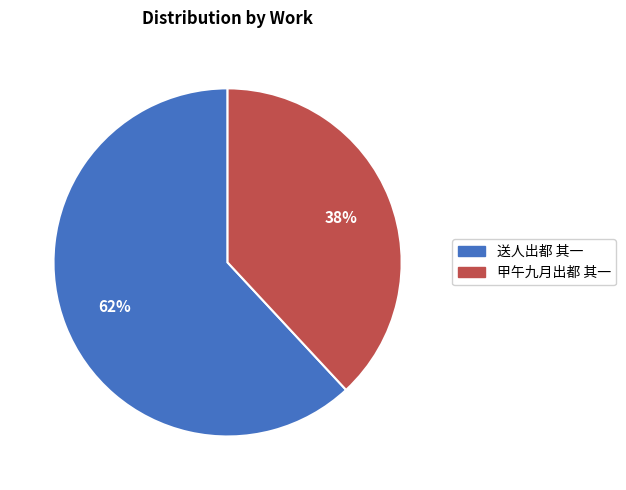

What is the ratio of the value at 甲午九月出都 其一 to the value at 送人出都 其一?

0.6